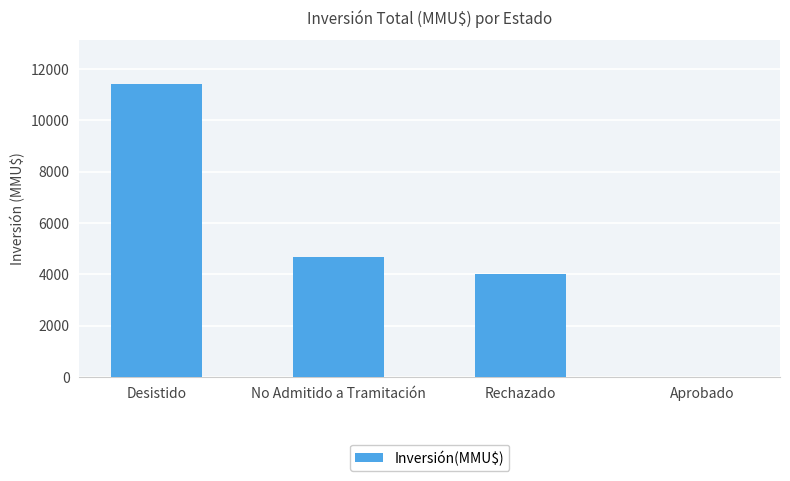

How many categories are shown in the chart?

4